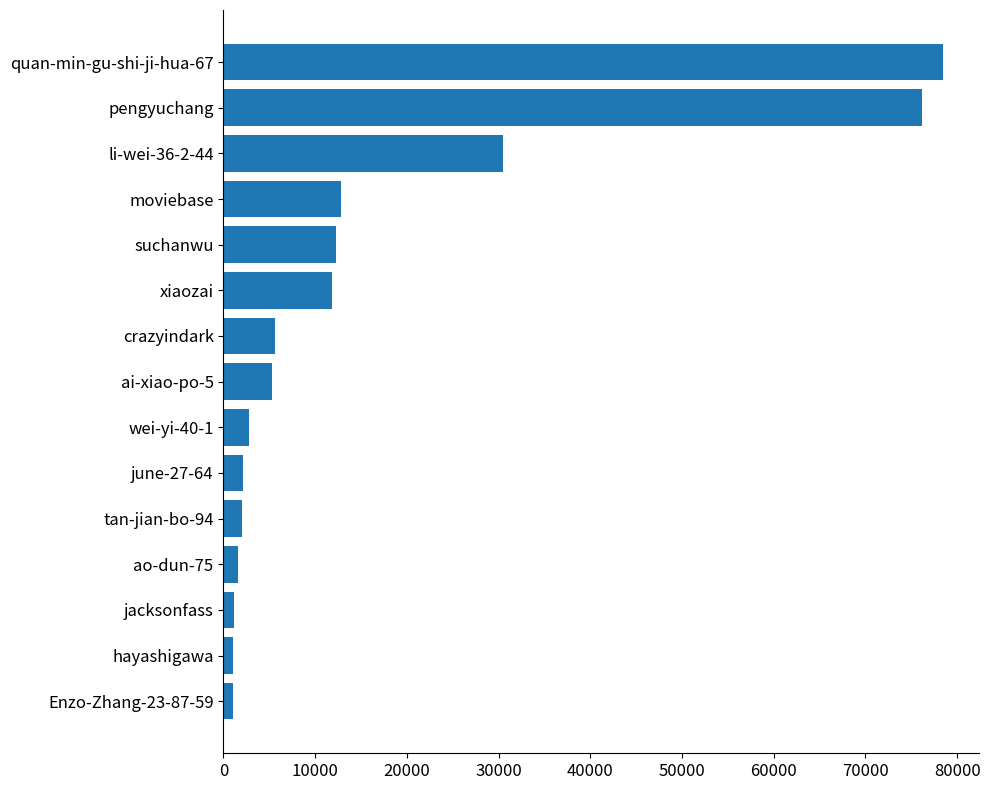

What is the difference between the second highest and second lowest values?

75115